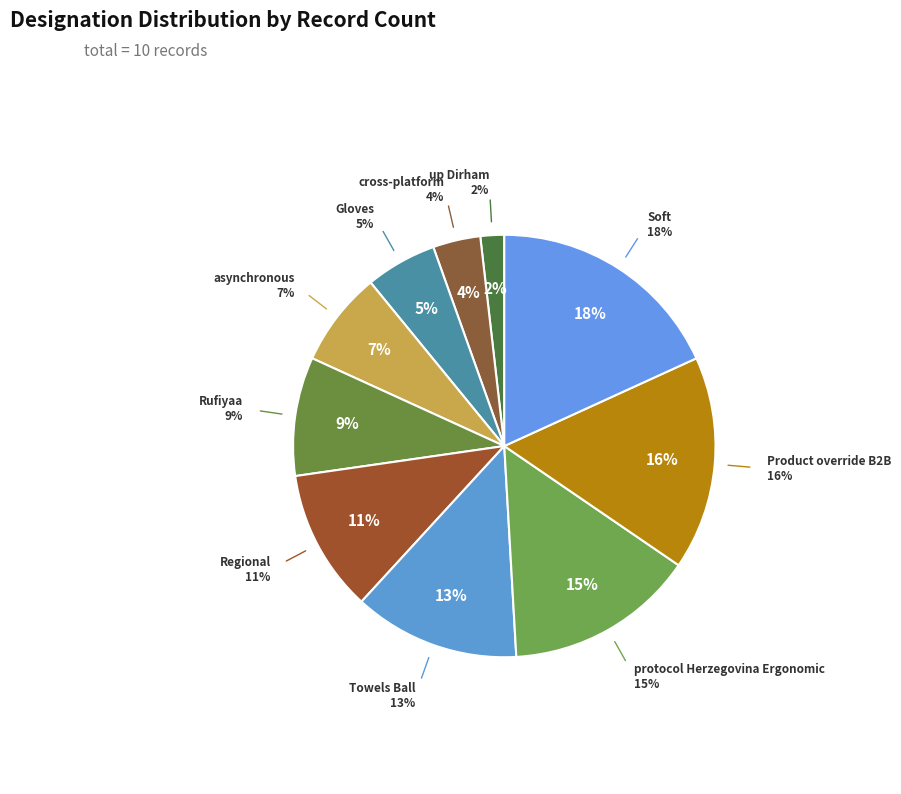

Is there any slice that represents more than half of the pie?

No